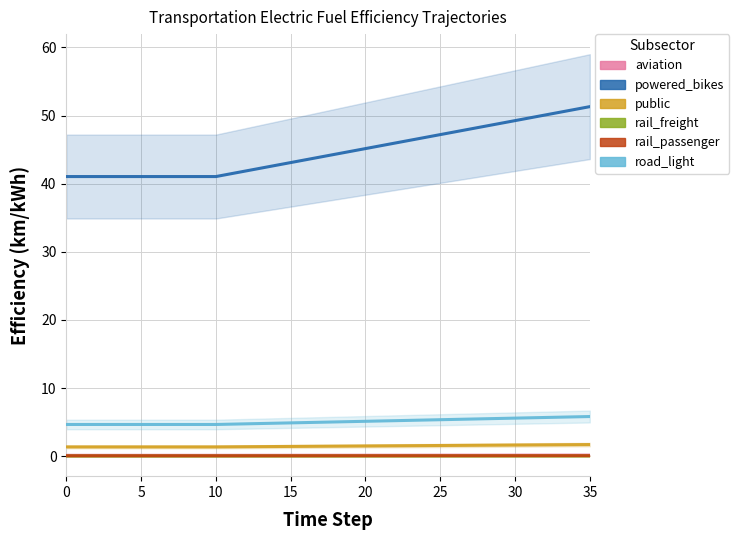

What is the approximate value of rail_passenger at 35?

0.1